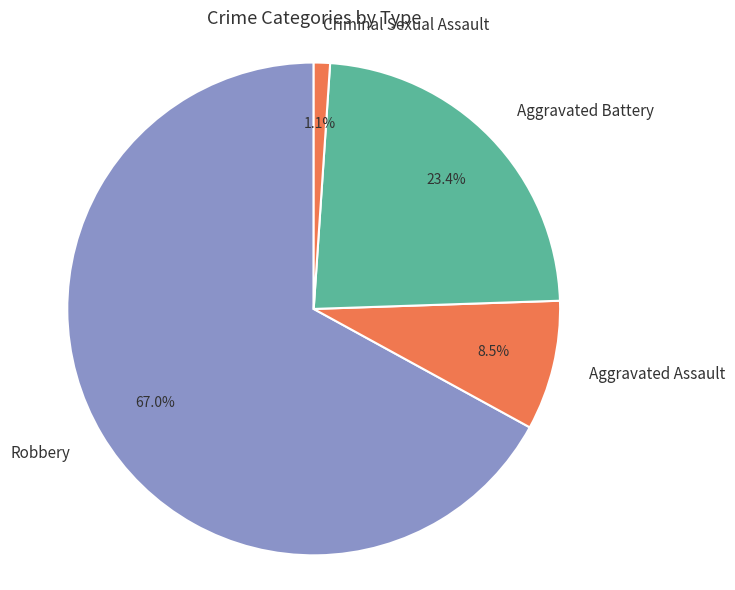

What percentage is the Robbery slice, to the nearest percent?

67%